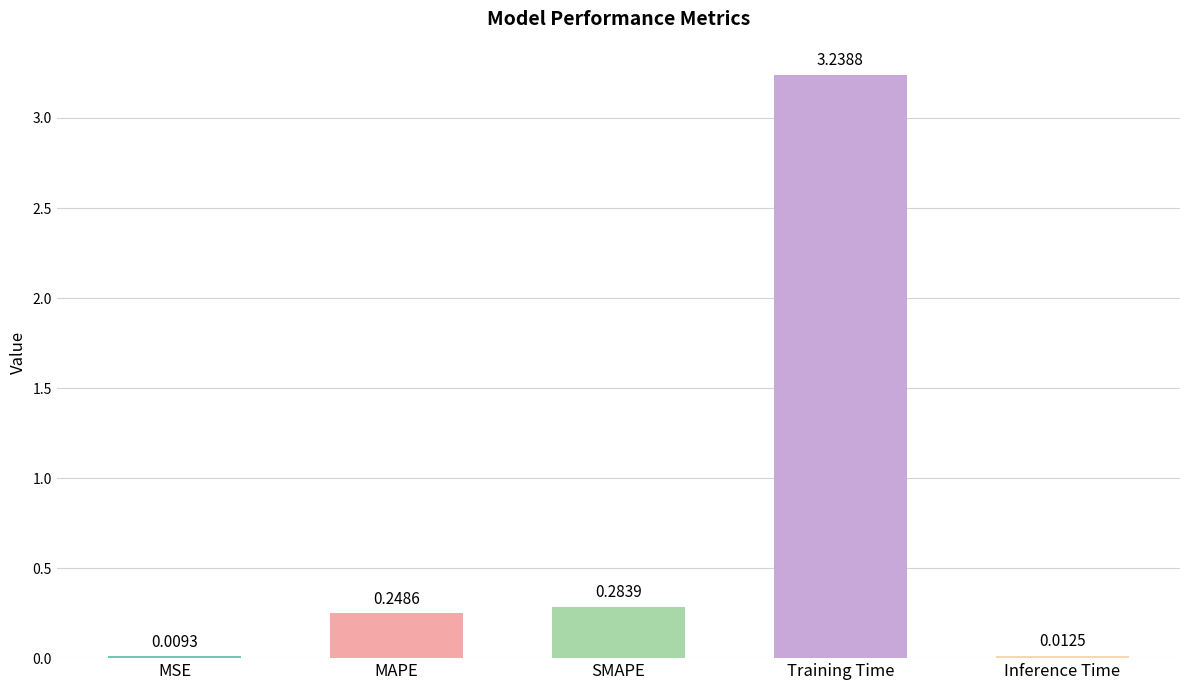

What is the sum of the values at SMAPE and MAPE?

0.5